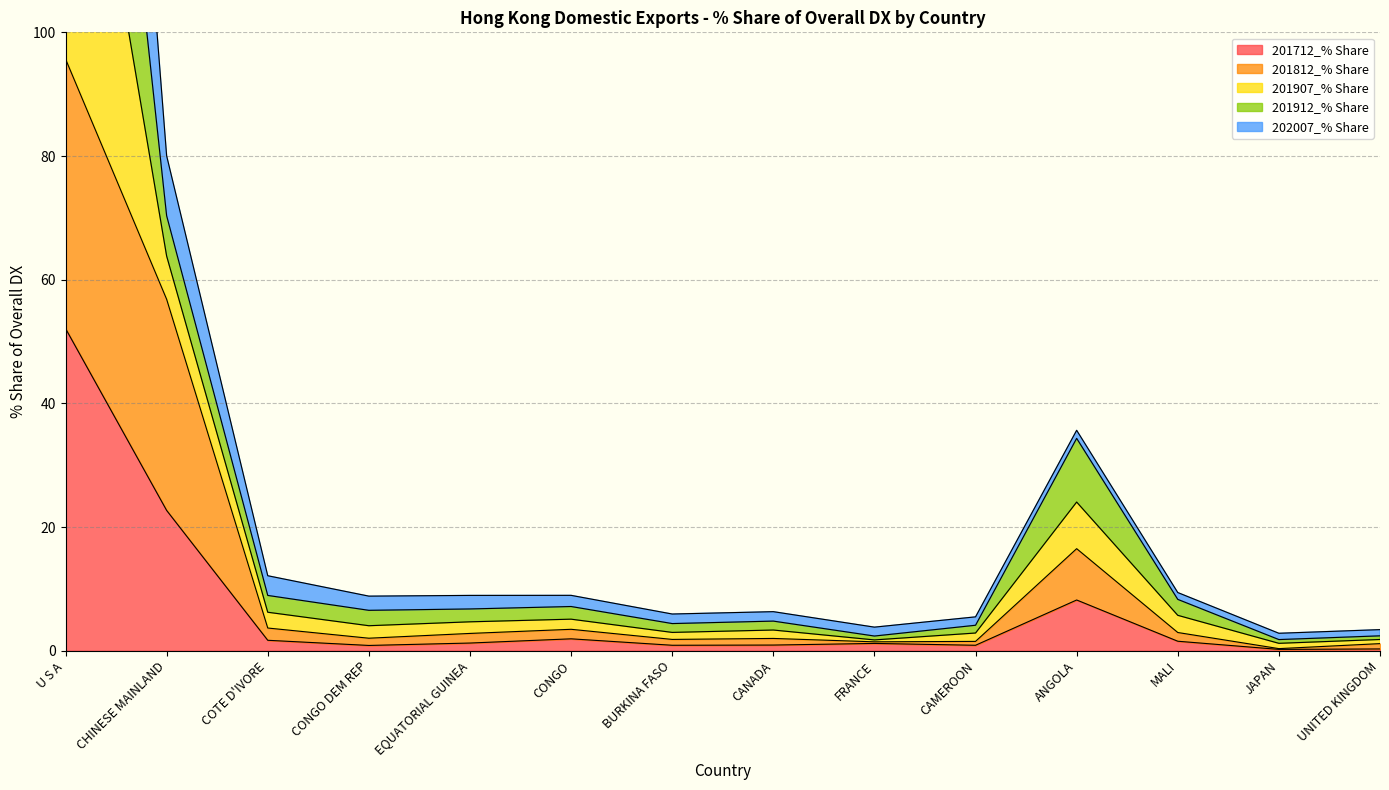

Which series has the largest total across all categories?

201907_% Share